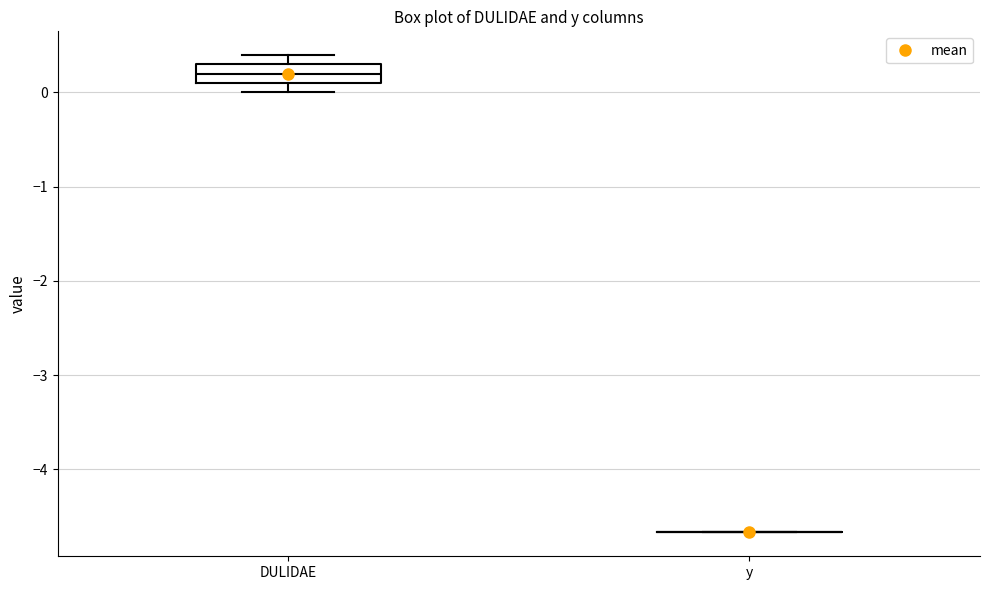

Comparing the boxes themselves (not the whiskers), which one is the tallest?

DULIDAE